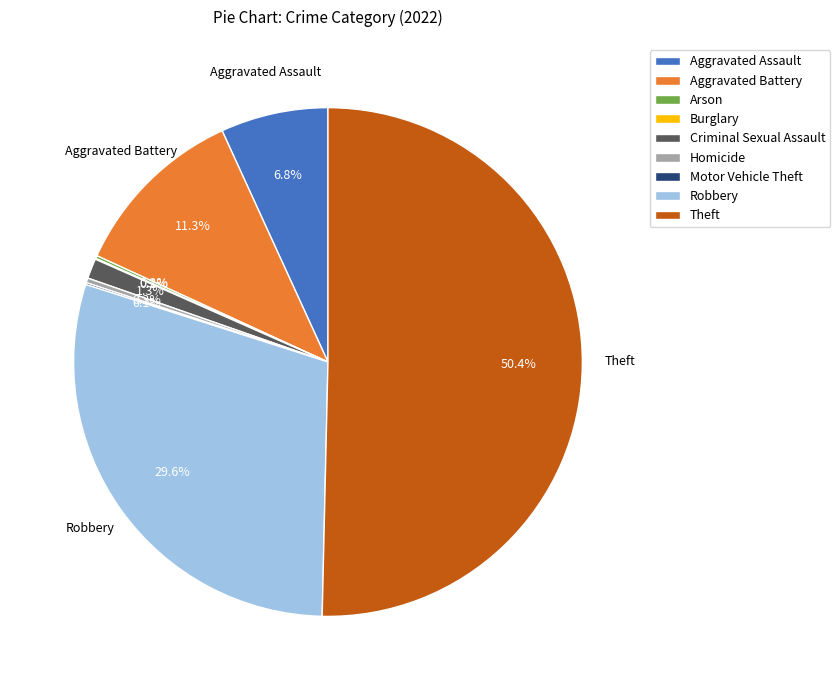

Which has a higher value, Criminal Sexual Assault or Aggravated Assault?

Aggravated Assault